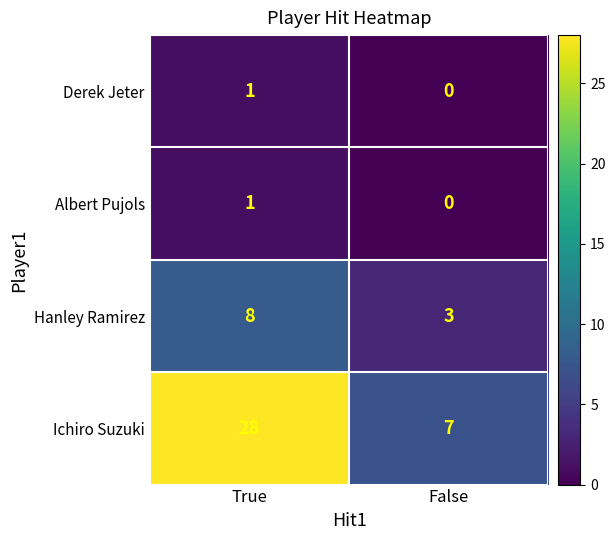

Which has a higher value, True or False?

True